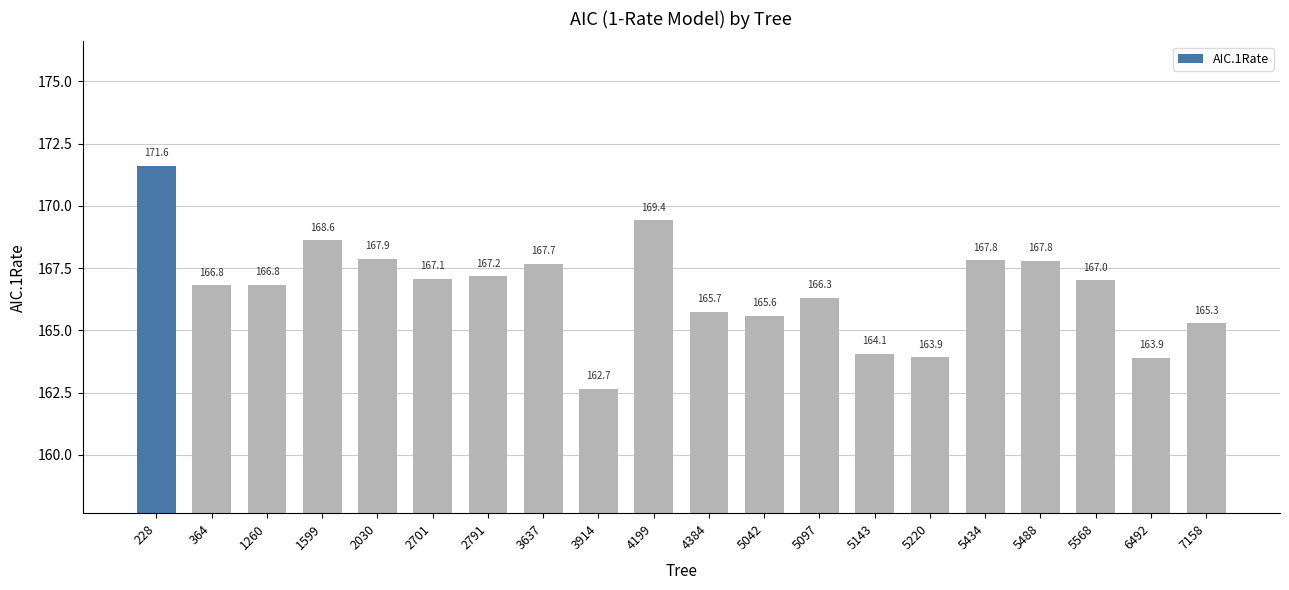

Count the number of categories in the chart.

20